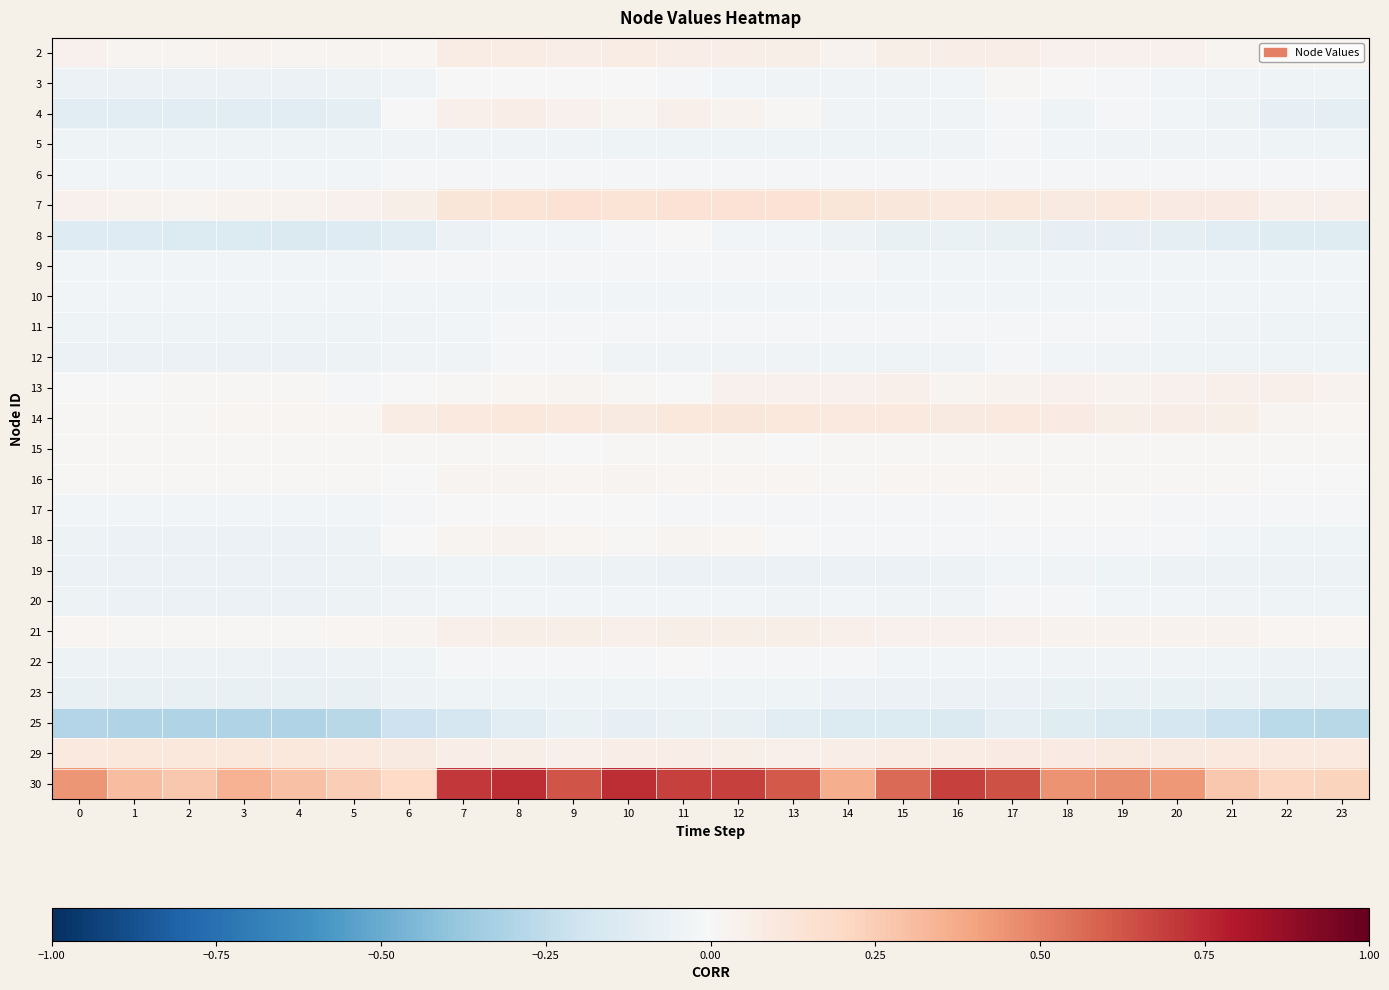

Reading left to right, transcribe all the data shown in this chart.

2: 0=0.0	1=0.0	2=0.0	3=0.0	4=0.0	5=0.0	6=0.0	7=0.1	8=0.1	9=0.1	10=0.1	11=0.1	12=0.1	13=0.1	14=0.0	15=0.1	16=0.1	17=0.1	18=0.0	19=0.0	20=0.0	21=0.0	22=0.0	23=0.0
3: 0=-0.1	1=-0.1	2=-0.1	3=-0.1	4=-0.1	5=-0.1	6=-0.0	7=-0.0	8=-0.0	9=-0.0	10=-0.0	11=-0.0	12=-0.0	13=-0.0	14=-0.0	15=-0.0	16=-0.0	17=0.0	18=-0.0	19=-0.0	20=-0.0	21=-0.0	22=-0.0	23=-0.0
4: 0=-0.1	1=-0.1	2=-0.1	3=-0.1	4=-0.1	5=-0.1	6=-0.0	7=0.0	8=0.1	9=0.0	10=0.0	11=0.1	12=0.0	13=0.0	14=-0.0	15=-0.0	16=-0.0	17=-0.0	18=-0.0	19=-0.0	20=-0.0	21=-0.1	22=-0.1	23=-0.1
5: 0=-0.0	1=-0.0	2=-0.0	3=-0.0	4=-0.0	5=-0.0	6=-0.0	7=-0.0	8=-0.0	9=-0.0	10=-0.0	11=-0.0	12=-0.0	13=-0.0	14=-0.0	15=-0.0	16=-0.0	17=-0.0	18=-0.0	19=-0.0	20=-0.0	21=-0.0	22=-0.0	23=-0.0
6: 0=-0.0	1=-0.0	2=-0.0	3=-0.0	4=-0.0	5=-0.0	6=-0.0	7=-0.0	8=-0.0	9=-0.0	10=-0.0	11=-0.0	12=-0.0	13=-0.0	14=-0.0	15=-0.0	16=-0.0	17=-0.0	18=-0.0	19=-0.0	20=-0.0	21=-0.0	22=-0.0	23=-0.0
7: 0=0.0	1=0.0	2=0.0	3=0.0	4=0.0	5=0.0	6=0.1	7=0.1	8=0.1	9=0.1	10=0.1	11=0.1	12=0.1	13=0.1	14=0.1	15=0.1	16=0.1	17=0.1	18=0.1	19=0.1	20=0.1	21=0.1	22=0.1	23=0.1
8: 0=-0.1	1=-0.1	2=-0.1	3=-0.1	4=-0.1	5=-0.1	6=-0.1	7=-0.1	8=-0.0	9=-0.0	10=-0.0	11=-0.0	12=-0.0	13=-0.0	14=-0.1	15=-0.1	16=-0.1	17=-0.1	18=-0.1	19=-0.1	20=-0.1	21=-0.1	22=-0.1	23=-0.1
9: 0=-0.0	1=-0.0	2=-0.0	3=-0.0	4=-0.0	5=-0.0	6=-0.0	7=-0.0	8=-0.0	9=-0.0	10=-0.0	11=-0.0	12=-0.0	13=-0.0	14=-0.0	15=-0.0	16=-0.0	17=-0.0	18=-0.0	19=-0.0	20=-0.0	21=-0.0	22=-0.0	23=-0.0
10: 0=-0.0	1=-0.0	2=-0.0	3=-0.0	4=-0.0	5=-0.0	6=-0.0	7=-0.0	8=-0.0	9=-0.0	10=-0.0	11=-0.0	12=-0.0	13=-0.0	14=-0.0	15=-0.0	16=-0.0	17=-0.0	18=-0.0	19=-0.0	20=-0.0	21=-0.0	22=-0.0	23=-0.0
11: 0=-0.0	1=-0.0	2=-0.0	3=-0.0	4=-0.0	5=-0.0	6=-0.0	7=-0.0	8=-0.0	9=-0.0	10=-0.0	11=-0.0	12=-0.0	13=-0.0	14=-0.0	15=-0.0	16=-0.0	17=-0.0	18=-0.0	19=-0.0	20=-0.0	21=-0.0	22=-0.0	23=-0.0
12: 0=-0.1	1=-0.1	2=-0.1	3=-0.1	4=-0.1	5=-0.0	6=-0.0	7=-0.0	8=-0.0	9=-0.0	10=-0.0	11=-0.0	12=-0.0	13=-0.0	14=-0.0	15=-0.0	16=-0.0	17=-0.0	18=-0.0	19=-0.0	20=-0.0	21=-0.0	22=-0.0	23=-0.0
13: 0=-0.0	1=0.0	2=0.0	3=0.0	4=0.0	5=-0.0	6=-0.0	7=0.0	8=0.0	9=0.0	10=0.0	11=-0.0	12=0.0	13=0.0	14=0.0	15=0.0	16=0.0	17=0.0	18=0.0	19=0.0	20=0.0	21=0.1	22=0.0	23=0.0
14: 0=0.0	1=0.0	2=0.0	3=0.0	4=0.0	5=0.0	6=0.1	7=0.1	8=0.1	9=0.1	10=0.1	11=0.1	12=0.1	13=0.1	14=0.1	15=0.1	16=0.1	17=0.1	18=0.1	19=0.1	20=0.1	21=0.1	22=0.0	23=0.0
15: 0=0.0	1=0.0	2=0.0	3=0.0	4=0.0	5=0.0	6=0.0	7=0.0	8=0.0	9=0.0	10=0.0	11=0.0	12=0.0	13=0.0	14=0.0	15=0.0	16=0.0	17=0.0	18=0.0	19=0.0	20=0.0	21=0.0	22=0.0	23=0.0
16: 0=0.0	1=0.0	2=0.0	3=0.0	4=0.0	5=0.0	6=0.0	7=0.0	8=0.0	9=0.0	10=0.0	11=0.0	12=0.0	13=0.0	14=0.0	15=0.0	16=0.0	17=0.0	18=0.0	19=0.0	20=0.0	21=0.0	22=0.0	23=0.0
17: 0=-0.0	1=-0.0	2=-0.0	3=-0.0	4=-0.0	5=-0.0	6=-0.0	7=-0.0	8=-0.0	9=-0.0	10=-0.0	11=-0.0	12=-0.0	13=-0.0	14=-0.0	15=-0.0	16=-0.0	17=0.0	18=-0.0	19=-0.0	20=-0.0	21=-0.0	22=-0.0	23=-0.0
18: 0=-0.1	1=-0.1	2=-0.1	3=-0.1	4=-0.1	5=-0.0	6=-0.0	7=0.0	8=0.0	9=0.0	10=0.0	11=0.0	12=0.0	13=0.0	14=-0.0	15=-0.0	16=-0.0	17=-0.0	18=-0.0	19=-0.0	20=-0.0	21=-0.0	22=-0.0	23=-0.0
19: 0=-0.1	1=-0.1	2=-0.1	3=-0.1	4=-0.1	5=-0.1	6=-0.0	7=-0.0	8=-0.0	9=-0.0	10=-0.1	11=-0.1	12=-0.1	13=-0.1	14=-0.1	15=-0.1	16=-0.0	17=-0.0	18=-0.0	19=-0.0	20=-0.0	21=-0.1	22=-0.1	23=-0.1
20: 0=-0.1	1=-0.1	2=-0.1	3=-0.1	4=-0.1	5=-0.1	6=-0.0	7=-0.0	8=-0.0	9=-0.0	10=-0.0	11=-0.0	12=-0.0	13=-0.0	14=-0.0	15=-0.0	16=-0.0	17=-0.0	18=-0.0	19=-0.0	20=-0.0	21=-0.0	22=-0.0	23=-0.0
21: 0=0.0	1=0.0	2=0.0	3=0.0	4=0.0	5=0.0	6=0.0	7=0.0	8=0.1	9=0.1	10=0.1	11=0.1	12=0.1	13=0.1	14=0.0	15=0.0	16=0.0	17=0.0	18=0.0	19=0.0	20=0.0	21=0.0	22=0.0	23=0.0
22: 0=-0.1	1=-0.1	2=-0.1	3=-0.1	4=-0.1	5=-0.1	6=-0.0	7=-0.0	8=-0.0	9=-0.0	10=-0.0	11=-0.0	12=-0.0	13=-0.0	14=-0.0	15=-0.0	16=-0.0	17=-0.0	18=-0.0	19=-0.0	20=-0.0	21=-0.0	22=-0.0	23=-0.0
23: 0=-0.1	1=-0.1	2=-0.1	3=-0.1	4=-0.1	5=-0.1	6=-0.1	7=-0.0	8=-0.0	9=-0.0	10=-0.0	11=-0.0	12=-0.0	13=-0.0	14=-0.1	15=-0.1	16=-0.1	17=-0.1	18=-0.1	19=-0.1	20=-0.1	21=-0.1	22=-0.1	23=-0.1
25: 0=-0.3	1=-0.3	2=-0.3	3=-0.3	4=-0.3	5=-0.3	6=-0.2	7=-0.2	8=-0.1	9=-0.1	10=-0.1	11=-0.1	12=-0.1	13=-0.1	14=-0.1	15=-0.1	16=-0.1	17=-0.1	18=-0.1	19=-0.1	20=-0.2	21=-0.2	22=-0.3	23=-0.3
29: 0=0.1	1=0.1	2=0.1	3=0.1	4=0.1	5=0.1	6=0.1	7=0.1	8=0.1	9=0.0	10=0.1	11=0.1	12=0.1	13=0.0	14=0.1	15=0.1	16=0.1	17=0.1	18=0.1	19=0.1	20=0.1	21=0.1	22=0.1	23=0.1
30: 0=0.4	1=0.3	2=0.3	3=0.3	4=0.3	5=0.2	6=0.2	7=0.7	8=0.7	9=0.6	10=0.7	11=0.7	12=0.7	13=0.6	14=0.4	15=0.6	16=0.7	17=0.6	18=0.4	19=0.5	20=0.4	21=0.3	22=0.2	23=0.2